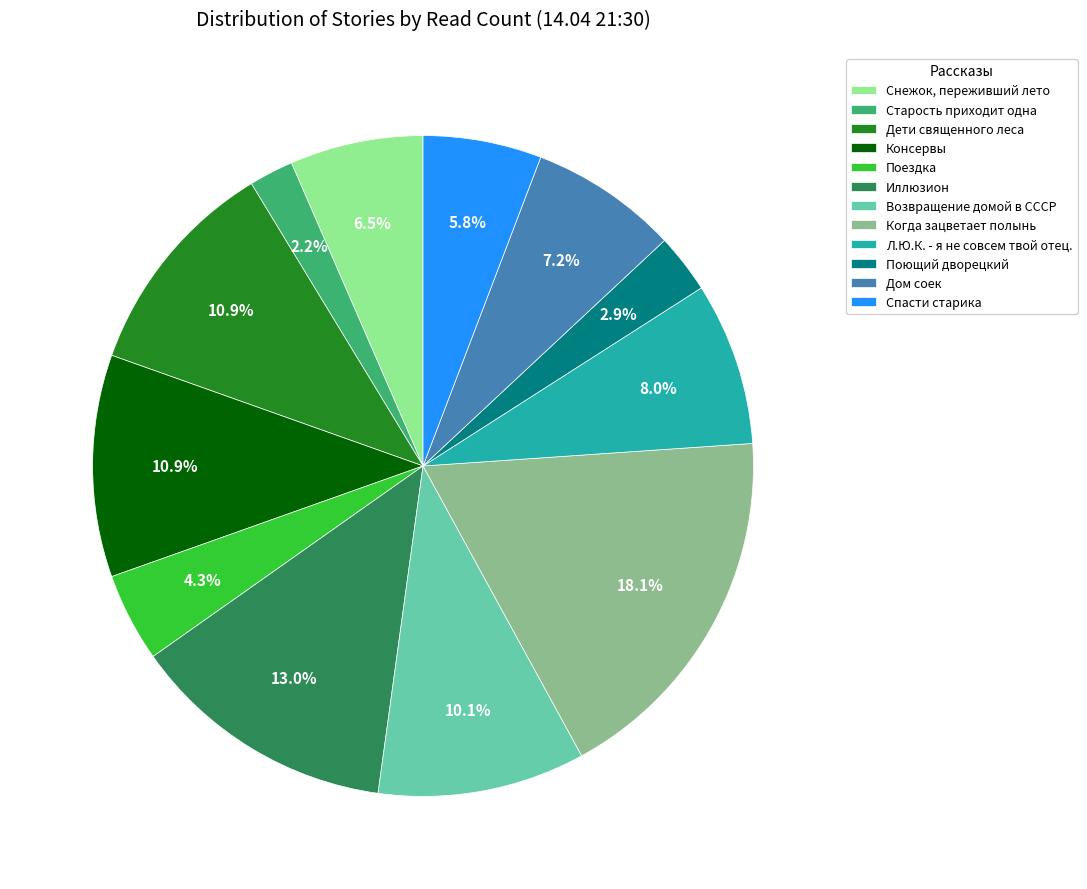

Is there any slice that represents more than half of the pie?

No